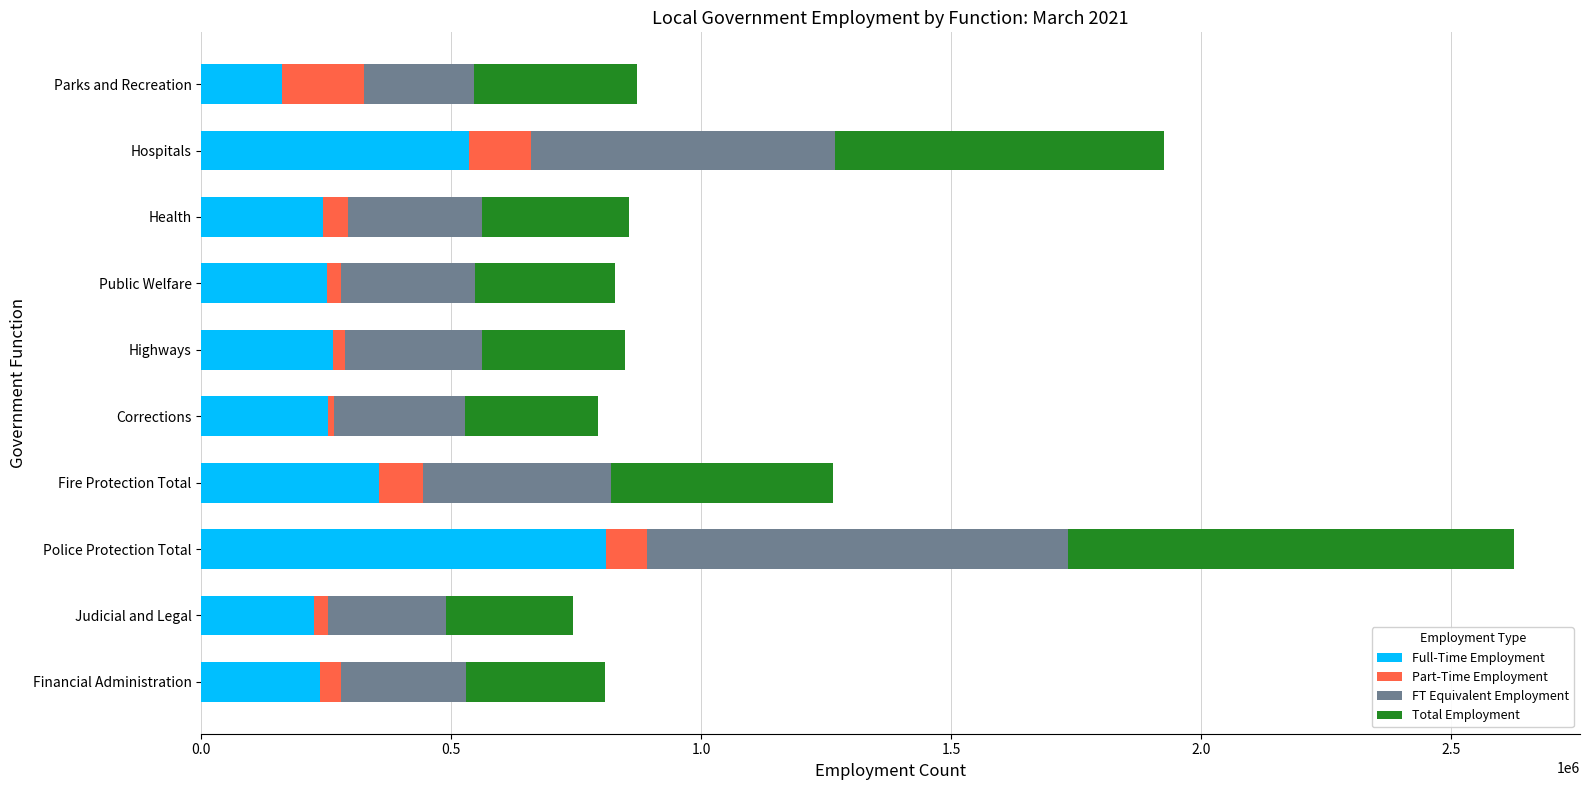

At which label is Full-Time Employment closest to 485773?

Hospitals